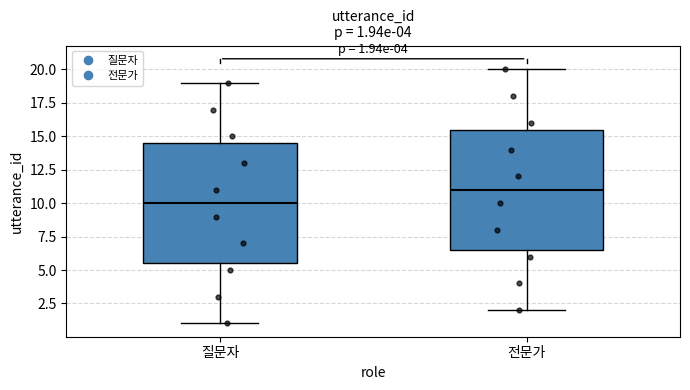

Which box's median line is the highest?

전문가